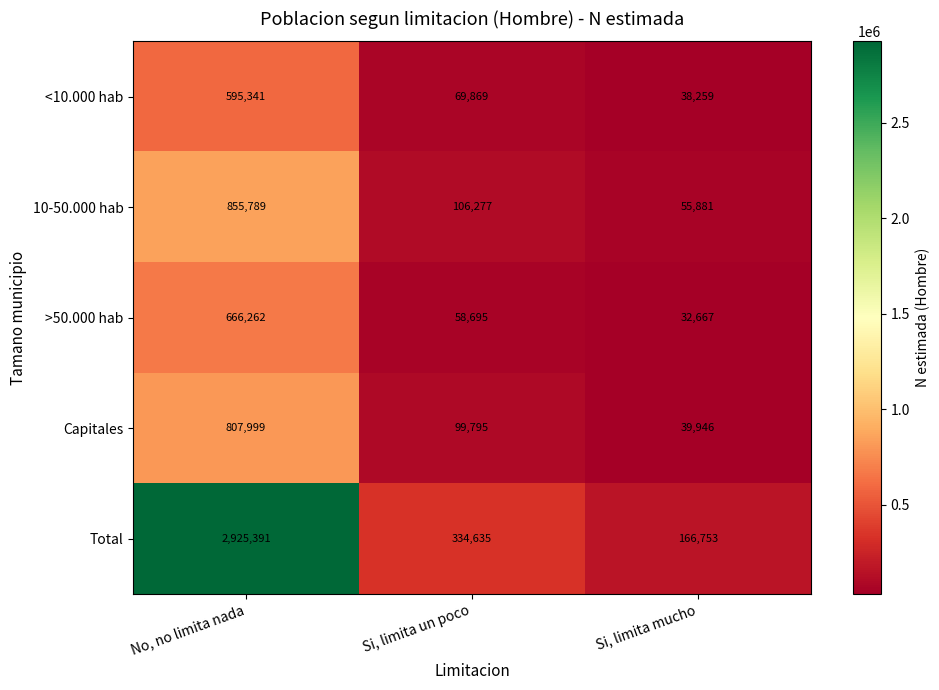

Reading left to right, transcribe all the data shown in this chart.

<10.000 hab: No, no limita nada=595341	Si, limita un poco=69869	Si, limita mucho=38259
10-50.000 hab: No, no limita nada=855789	Si, limita un poco=106277	Si, limita mucho=55881
>50.000 hab: No, no limita nada=666262	Si, limita un poco=58695	Si, limita mucho=32667
Capitales: No, no limita nada=807999	Si, limita un poco=99795	Si, limita mucho=39946
Total: No, no limita nada=2925391	Si, limita un poco=334635	Si, limita mucho=166753